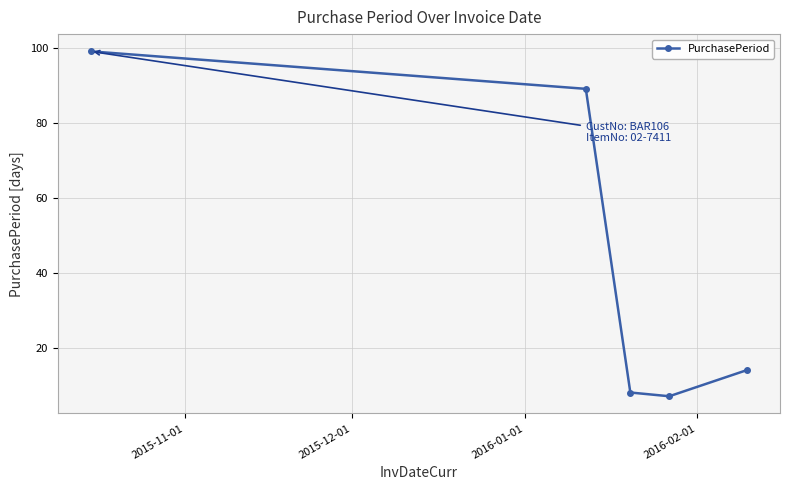

What is the value of the 1st point from the left?

99